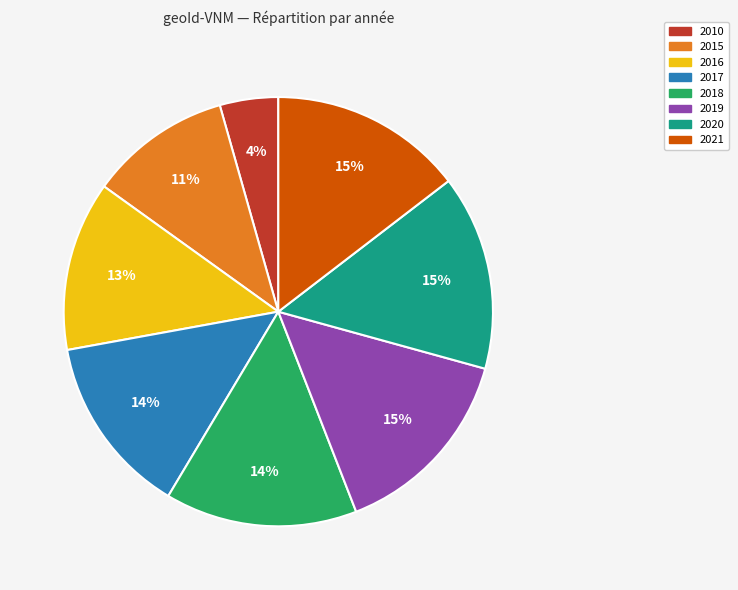

To the nearest percent, what is the average slice percentage?

12%